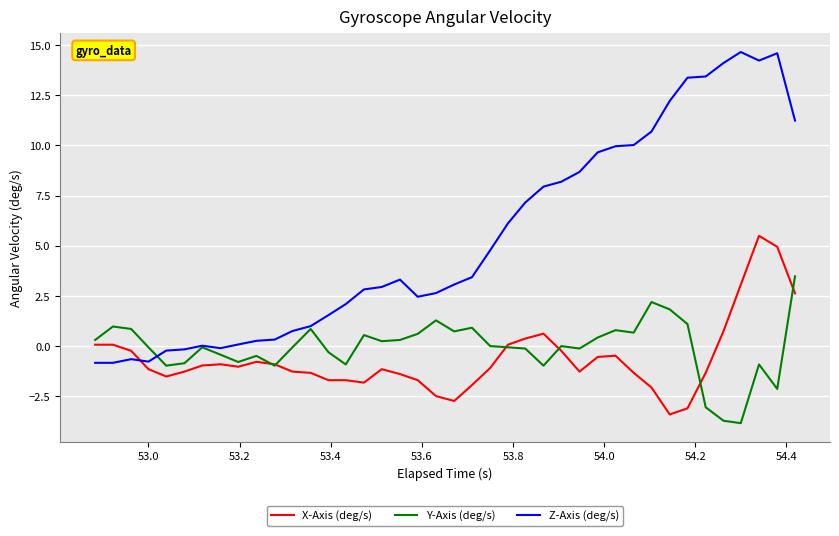

After their last crossing, which series has the higher values: X-Axis (deg/s) or Z-Axis (deg/s)?

Z-Axis (deg/s)